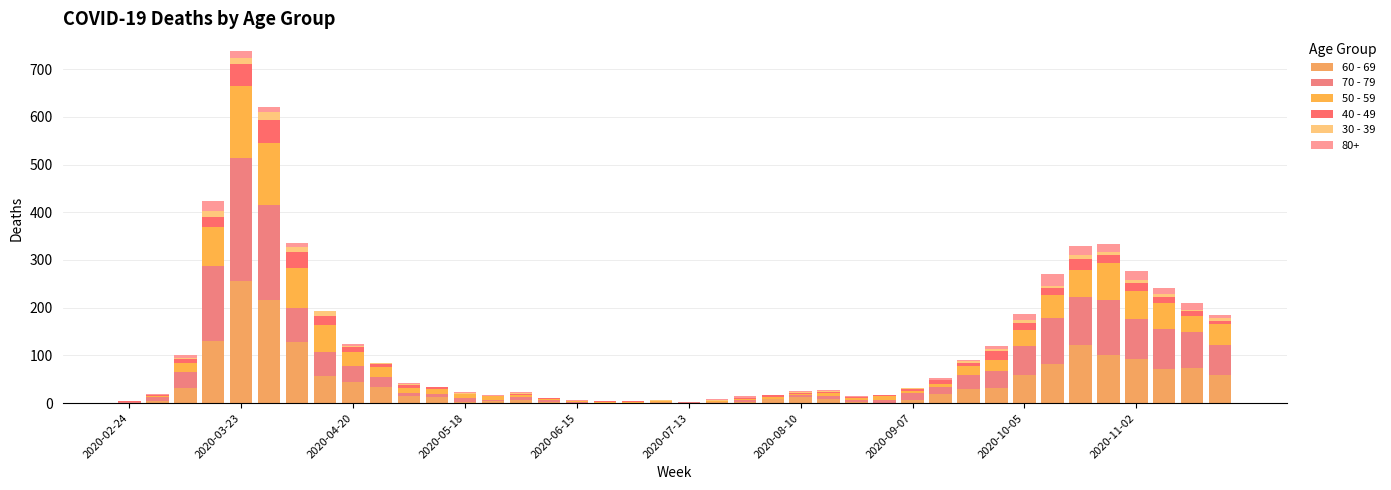

Are the bars grouped side by side (vs. stacked)?

No